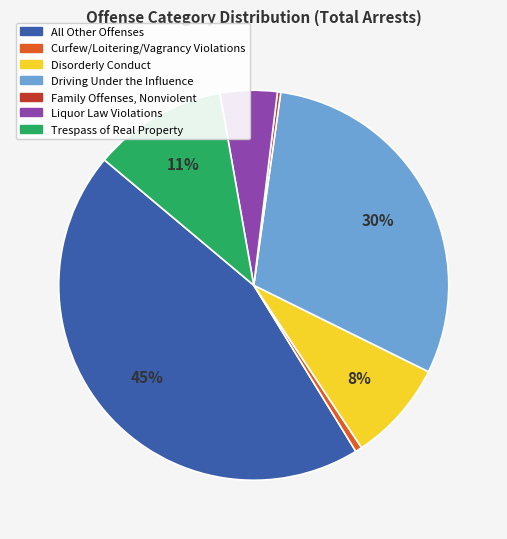

Is it true that Driving Under the Influence is 30% of the pie?

True